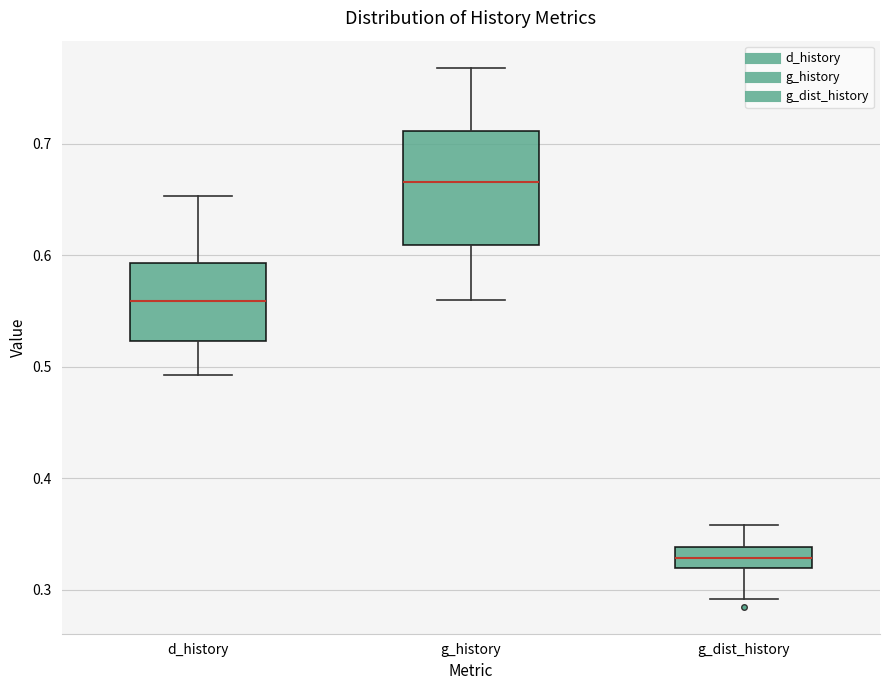

Reading left to right, read every box against the y-axis: the position of its median line, the range the box covers, and the ends of its whiskers. The values are not printed on the chart, so give them approximately, as read against the axis.

d_history: median 0.56, box 0.52 to 0.59, whiskers 0.49 to 0.65
g_history: median 0.67, box 0.61 to 0.71, whiskers 0.56 to 0.77
g_dist_history: median 0.33, box 0.32 to 0.34, whiskers 0.29 to 0.36